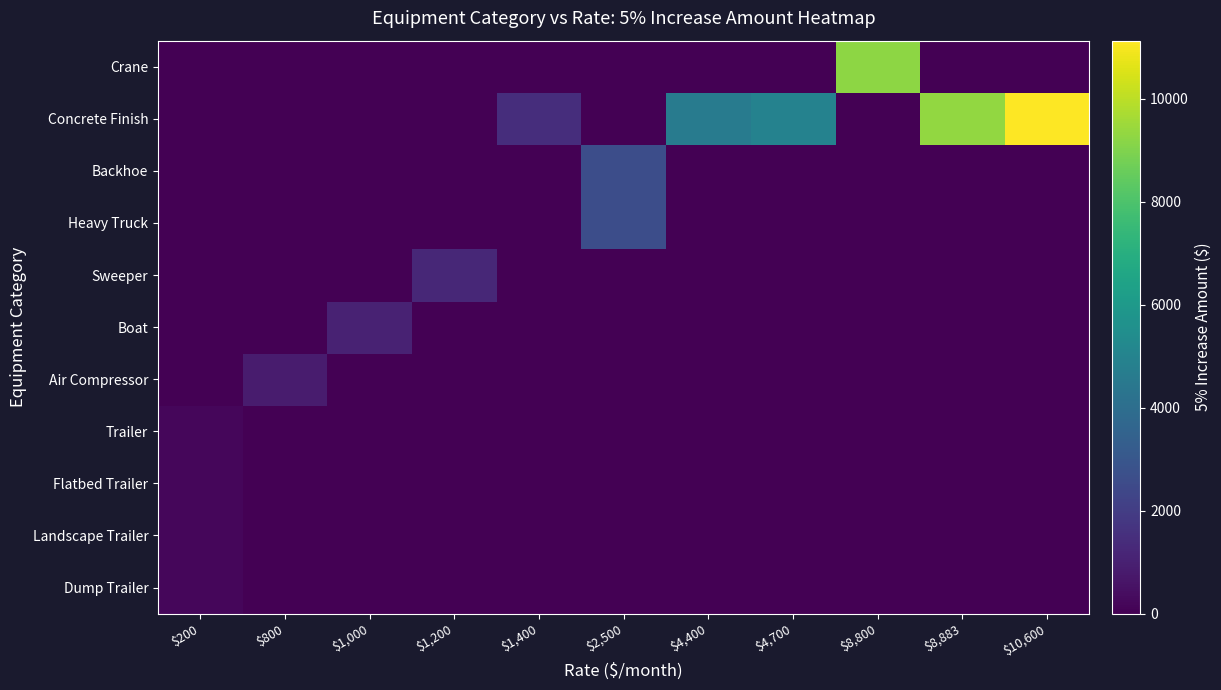

What is the total value across all series at $10,600?

11130